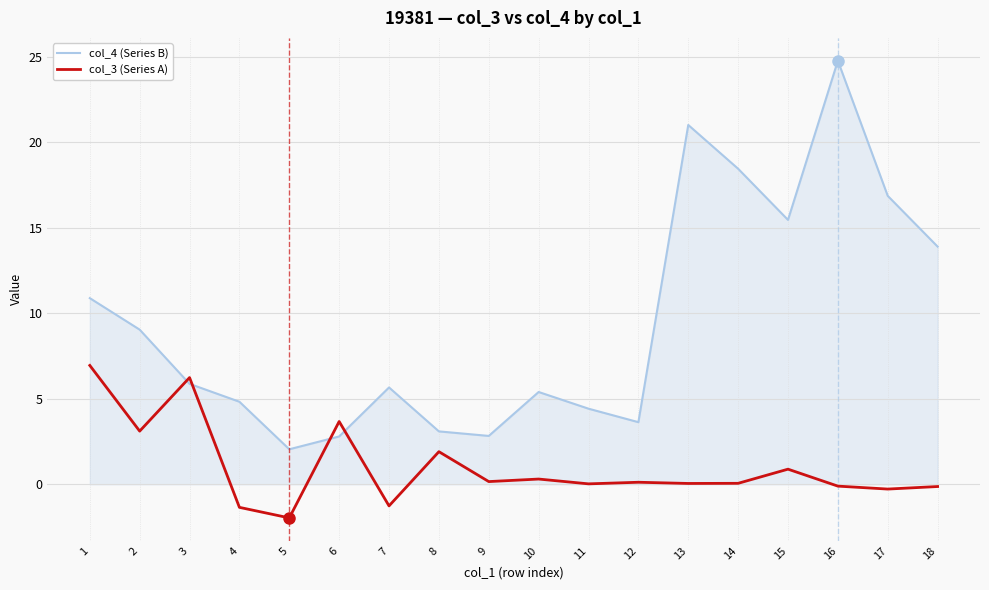

At which category does col_3 (Series A) reach its first local peak?

3